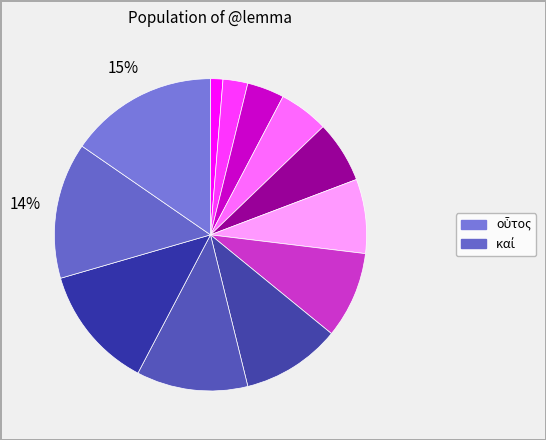

Count the number of slices in the pie.

12